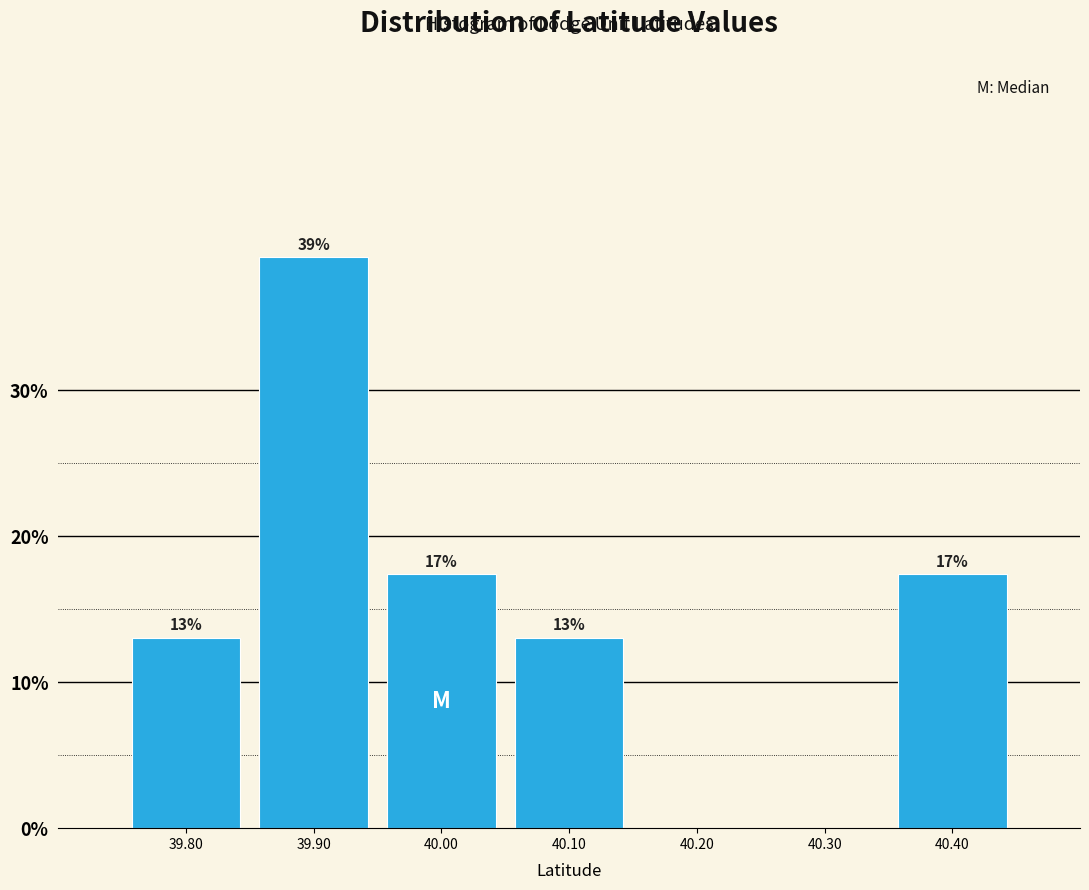

Over which range of the x-axis is the bar tallest?

39.85 to 39.95